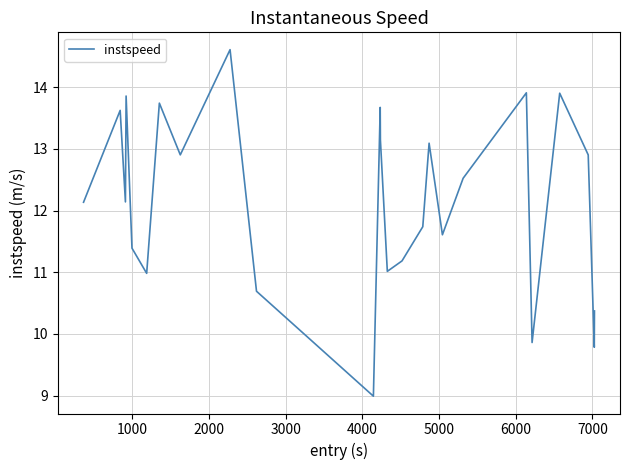

What is the smallest value displayed?

9.0